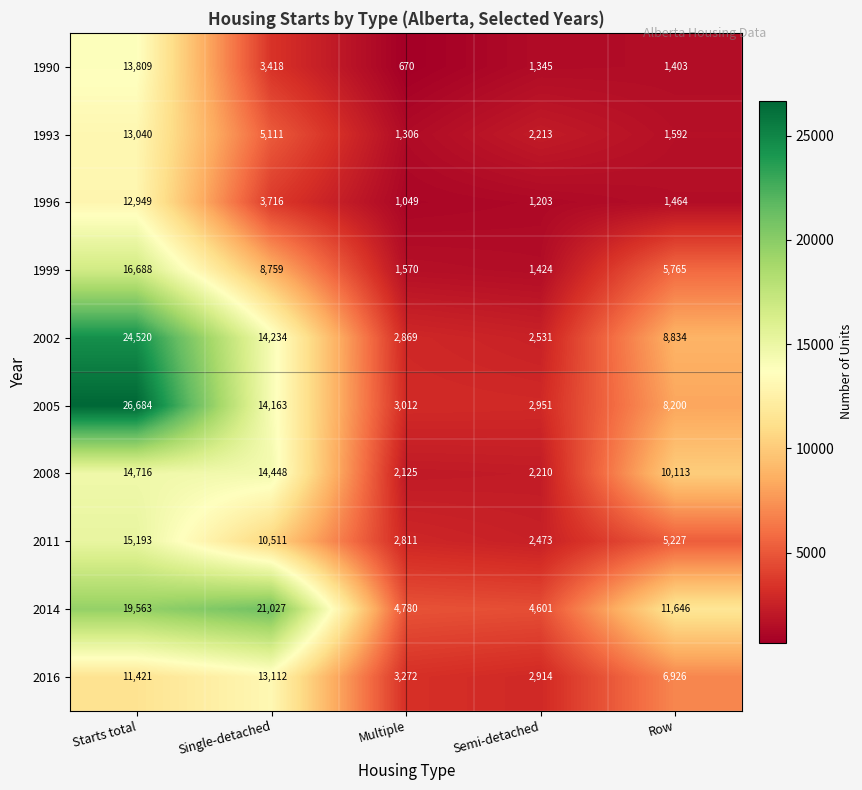

Which series has the largest range (max minus min)?

2005